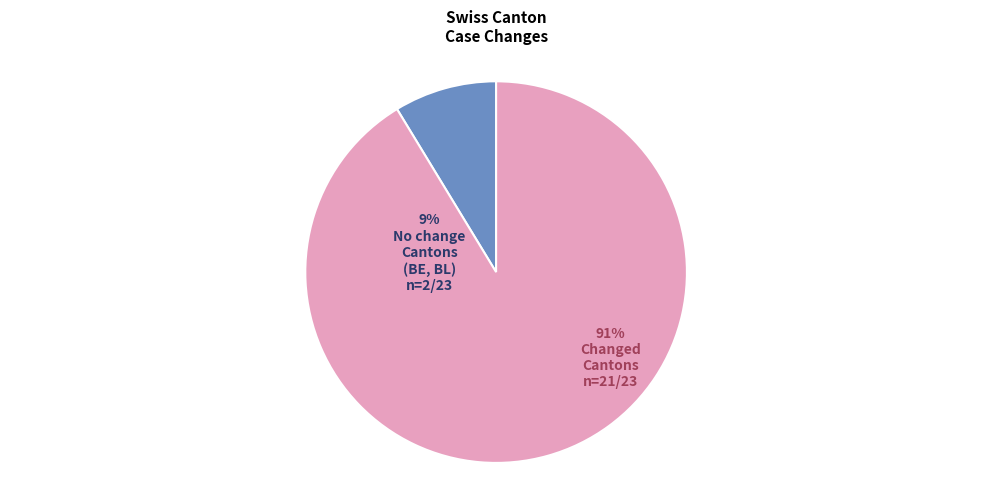

Does GE account for over 50% of the chart?

No